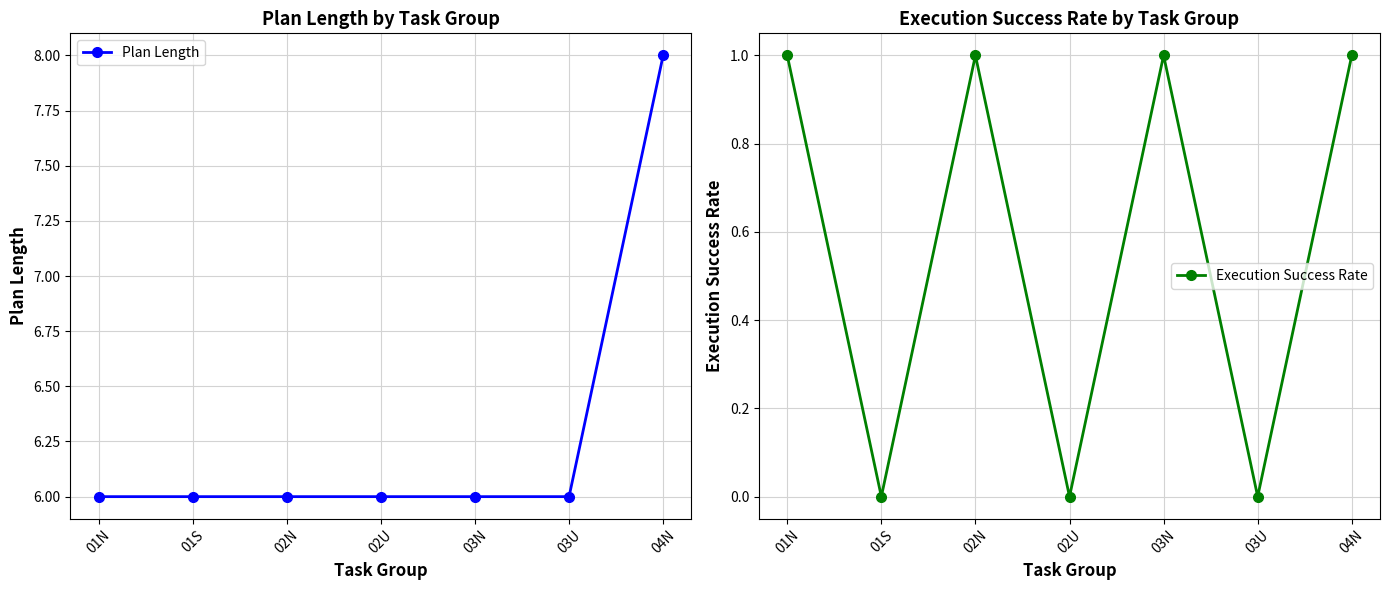

Reading left to right, what are all the values shown in this chart?

Plan Length: 6	6	6	6	6	6	8
Execution Success Rate: 1	0	1	0	1	0	1